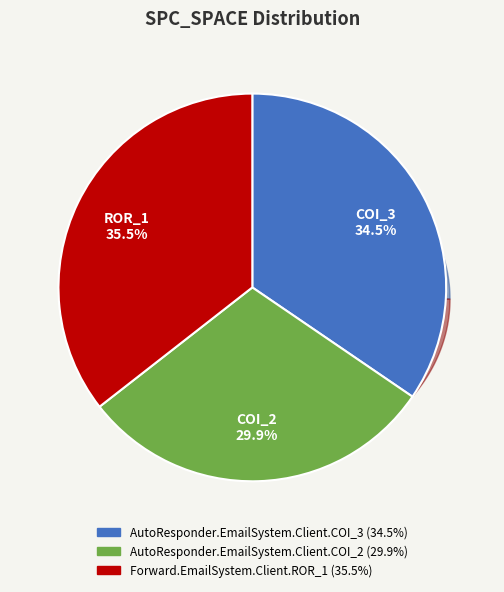

Is the sum of Forward.EmailSystem.Client.ROR_1 and AutoResponder.EmailSystem.Client.COI_3 greater than half?

Yes